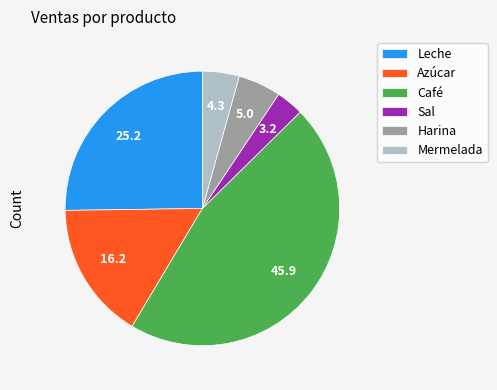

Is there a majority slice in this chart?

No